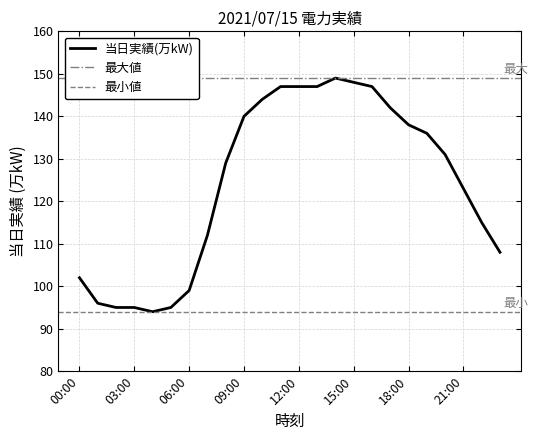

True or false: the data shows 205 at 13:00.

False